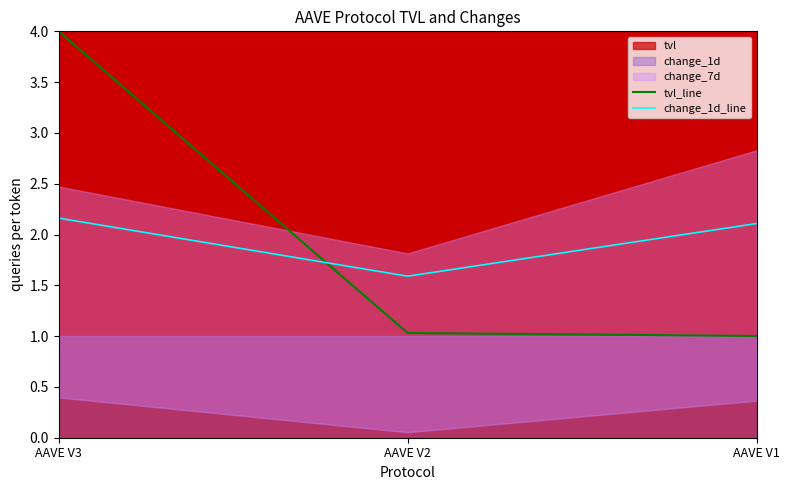

The value of change_1d_line at AAVE V1 is 3.4. True or false?

False